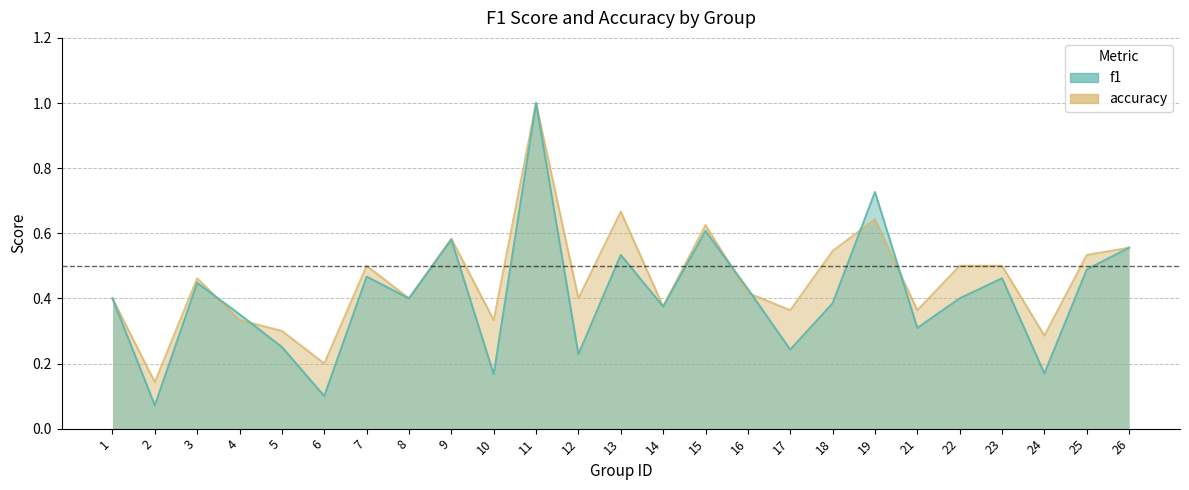

What is the difference between the f1 values at 1 and 11?

0.6